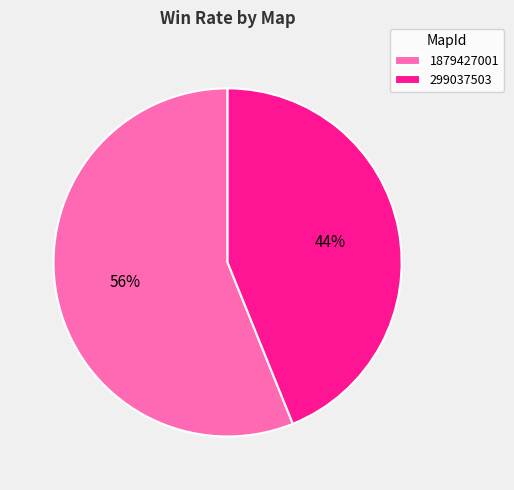

Approximately how many times larger is the value at 299037503 compared to 1879427001?

0.8